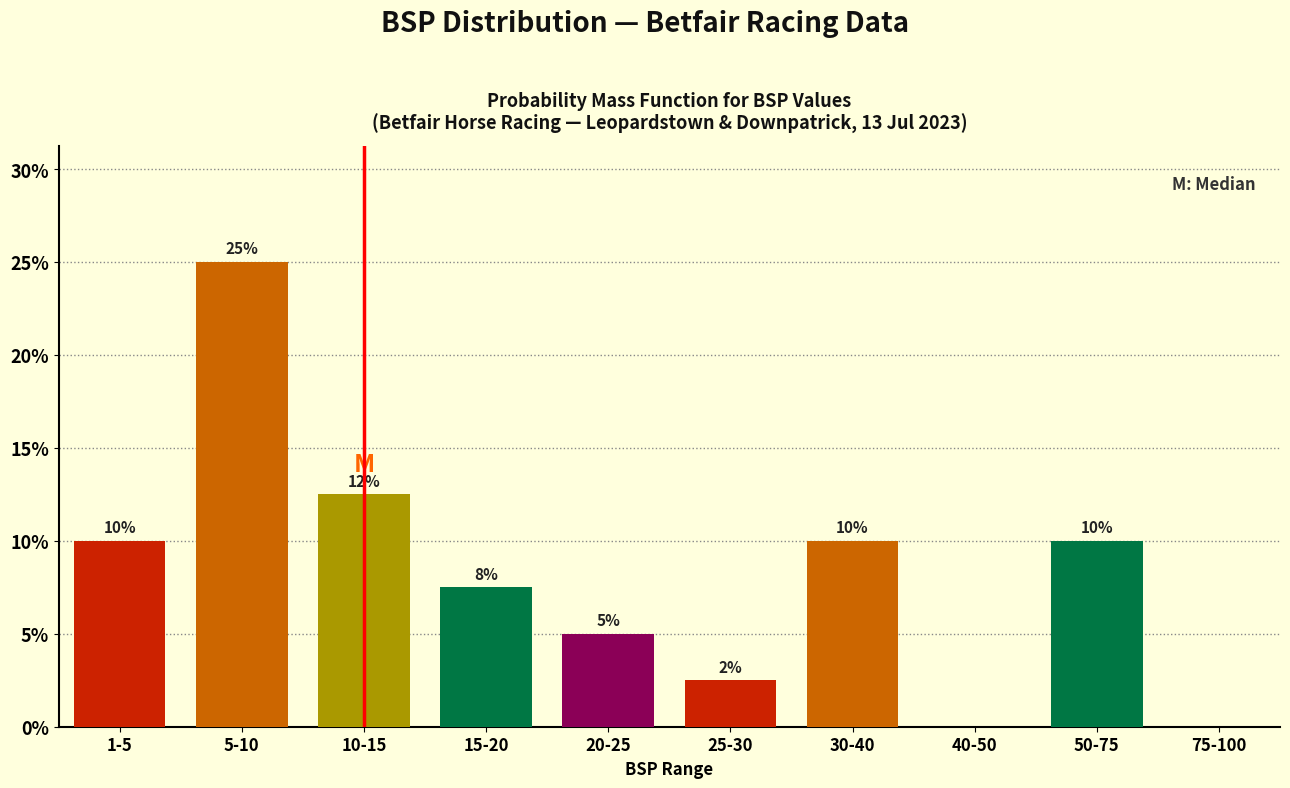

What value does the data have at 30-40?

10.0